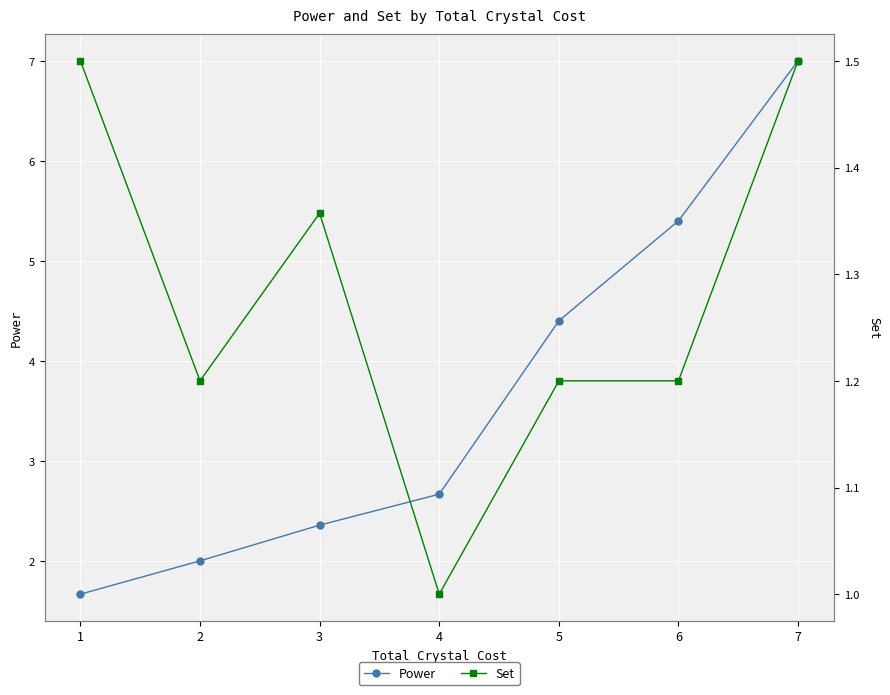

List the series in order of their peak value, highest first.

Power, Set